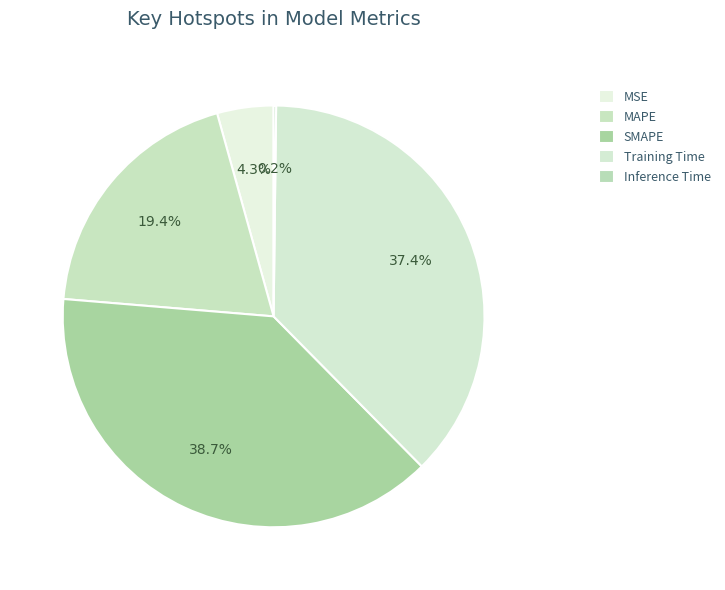

Which category has the smallest portion of the pie?

Inference Time